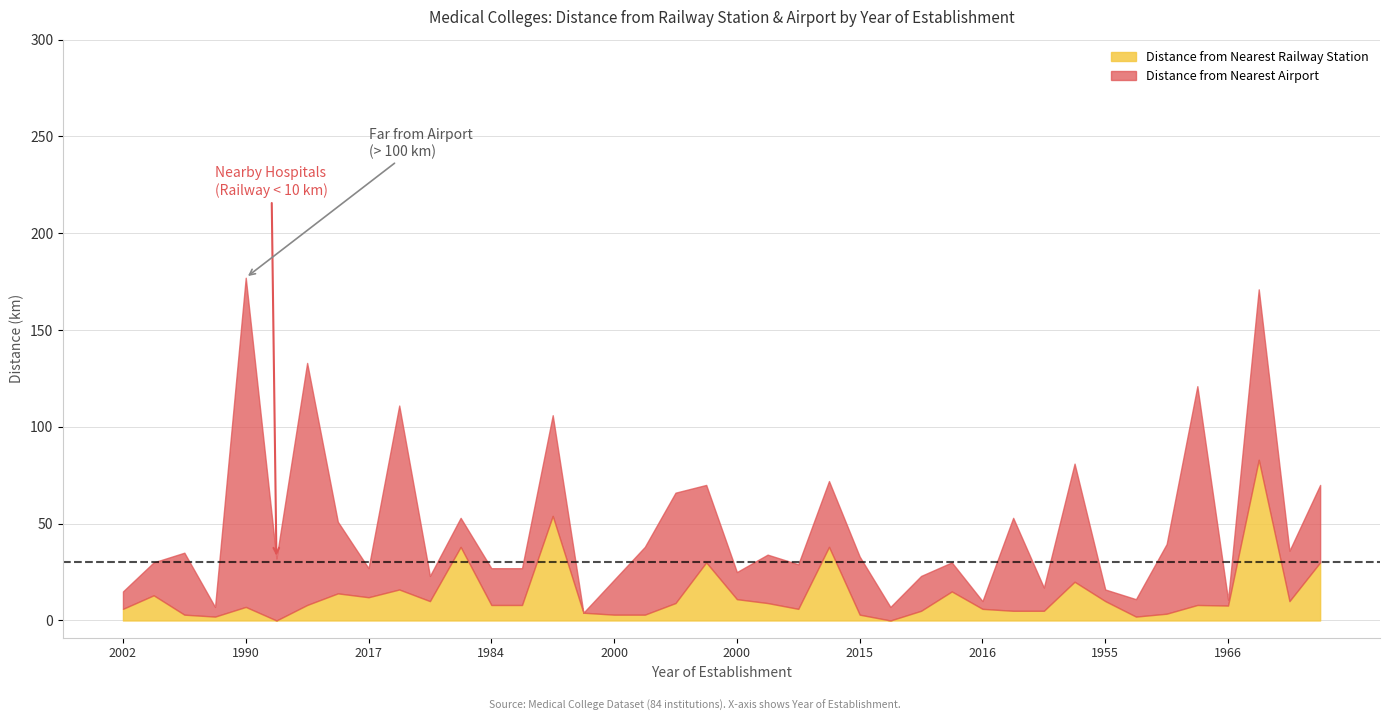

Reading right to left, what are all the values shown in this chart?

Distance from Nearest Railway Station: 30.0	10.0	83.0	7.7	8.0	3.5	2.0	10.0	20.0	5.0	5.0	6.0	15.0	5.0	0.0	3.0	38.0	6.0	9.0	11.0	30.0	9.0	3.0	3.0	4.0	54.0	8.0	8.0	38.0	10.0	16.0	12.0	14.0	8.0	0.0	7.0	2.0	3.0	13.0	6.0
Distance from Nearest Airport: 40.0	26.0	88.0	3.0	113.0	36.0	9.0	6.0	61.0	12.0	48.0	4.0	15.0	18.0	7.0	30.0	34.0	23.0	25.0	14.0	40.0	57.0	35.0	18.0	0.0	52.0	19.0	19.0	15.0	13.0	95.0	15.0	37.0	125.0	32.0	170.0	5.0	32.0	17.0	9.0